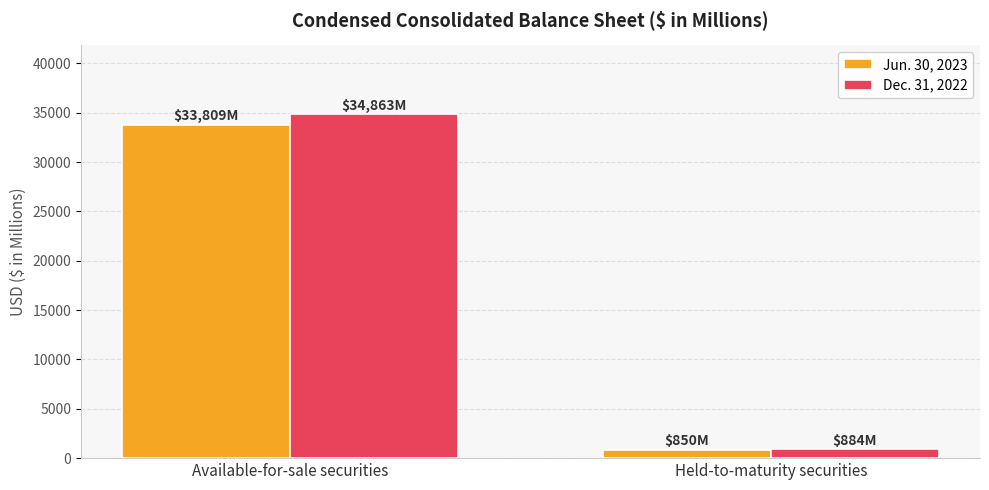

Between Available-for-sale securities and Held-to-maturity securities, which series saw the biggest shift?

Dec. 31, 2022